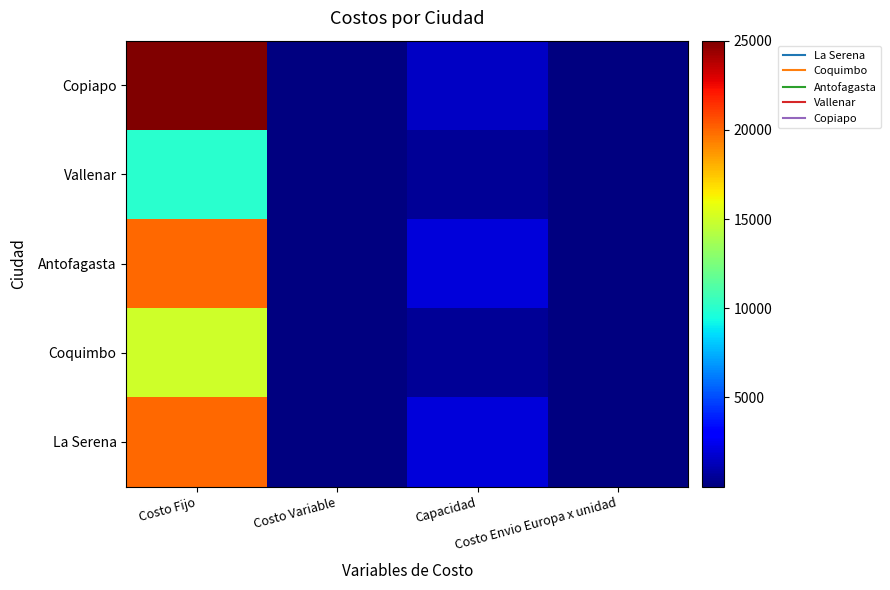

Between Costo Variable and Costo Fijo, which is larger?

Costo Fijo